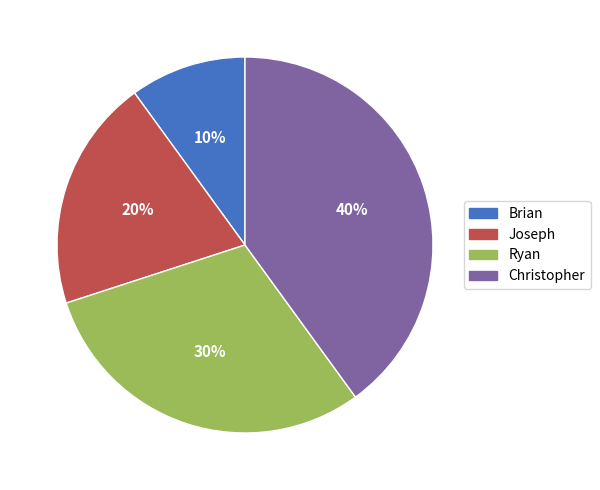

How many segments does this pie chart have?

4